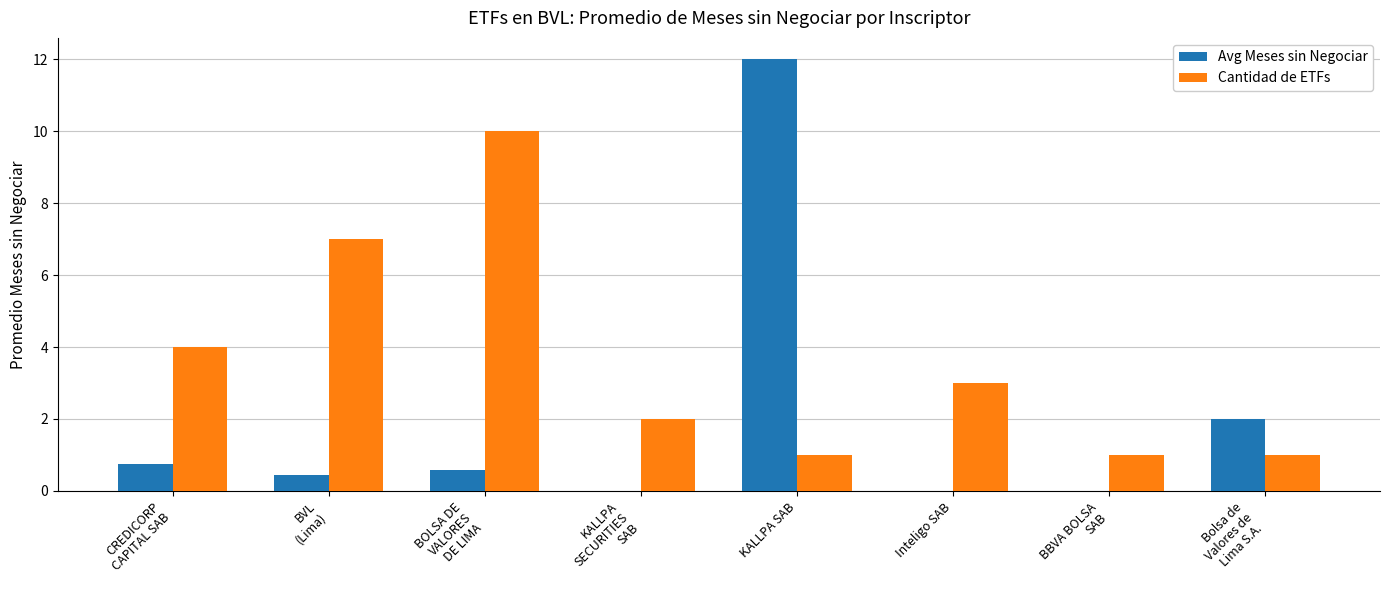

Are the bars grouped side by side (vs. stacked)?

Yes